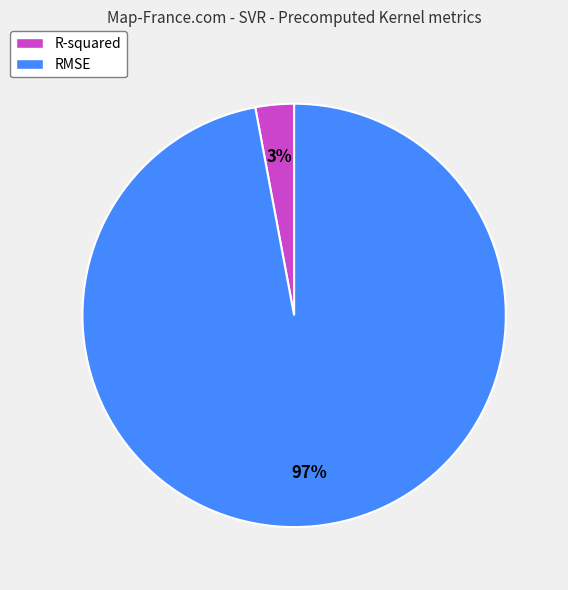

Is it true that RMSE is 97% of the pie?

True